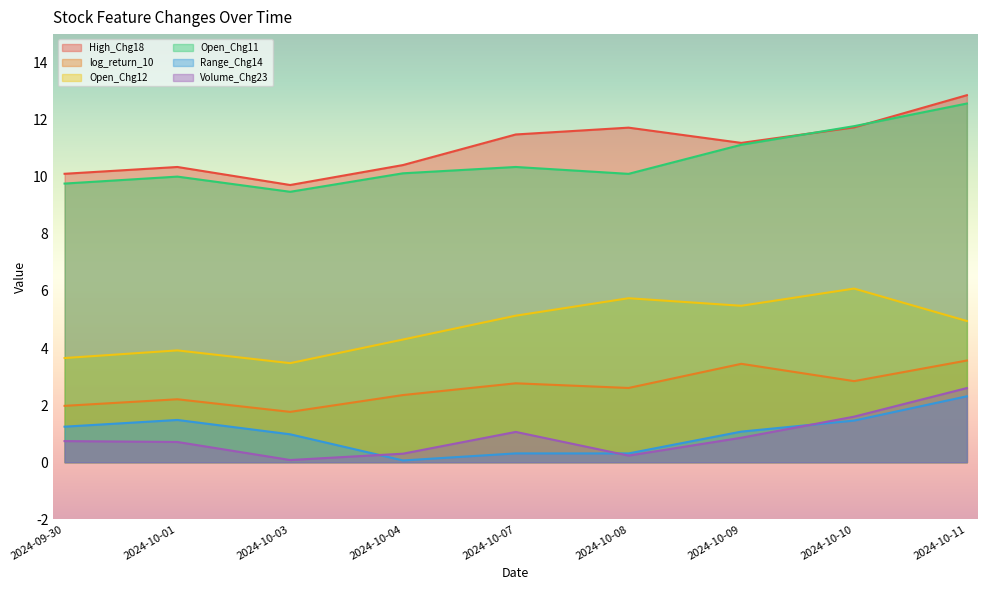

What is the average value of the Range_Chg14 series?

1.0